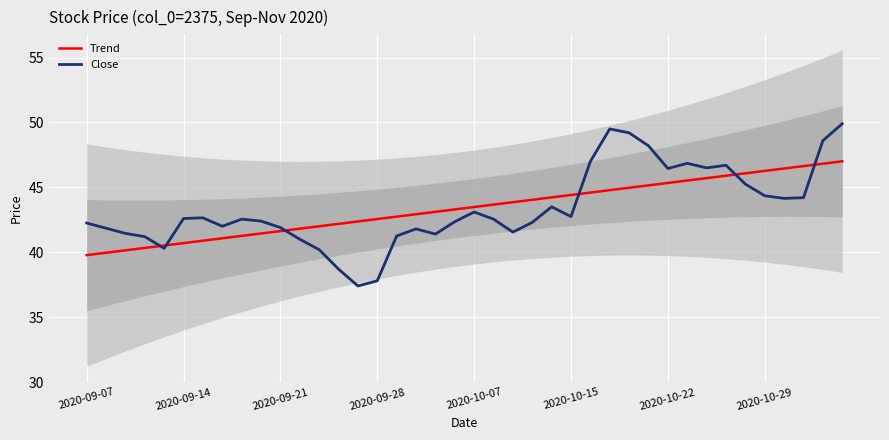

Is it true that Trend equals 29.5 at 29?

False